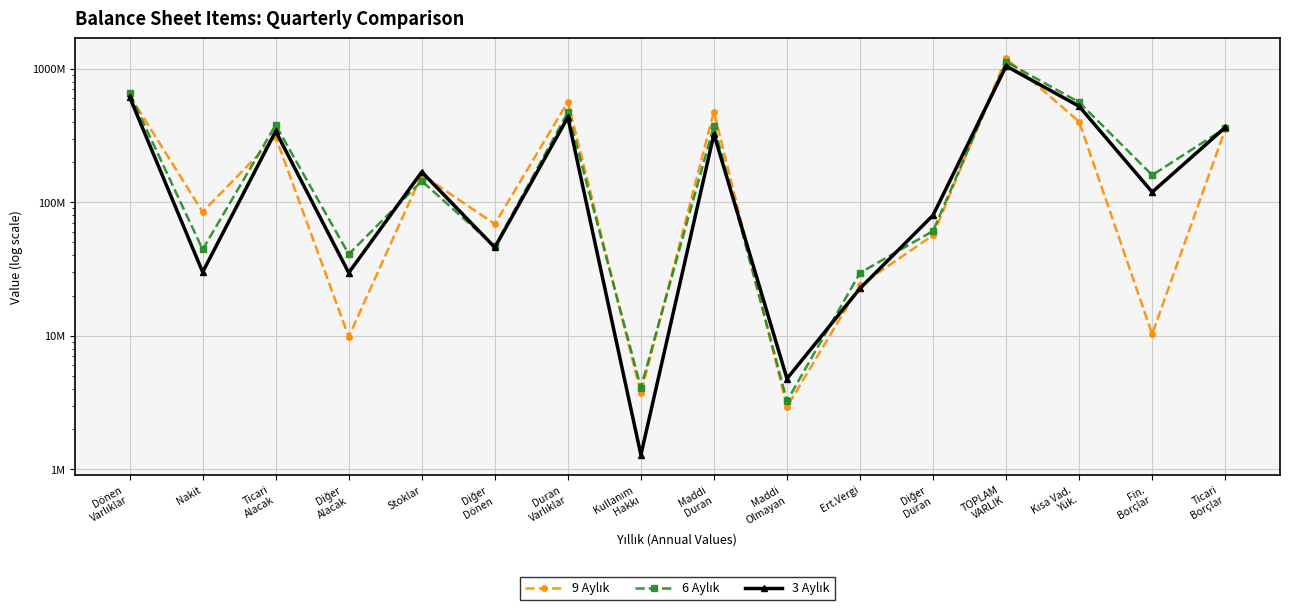

What is the sum of the 6 Aylık values at Maddi
Duran and Diğer
Dönen?

421440867